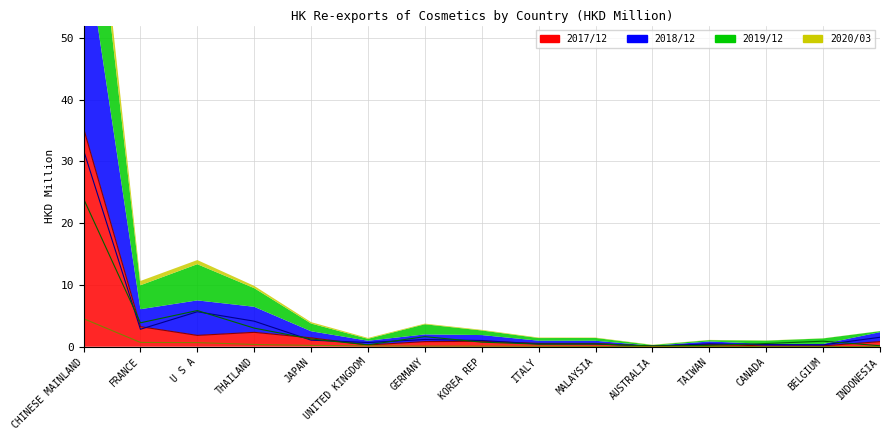

Is it true that 201912 equals 0.1 at TAIWAN?

False